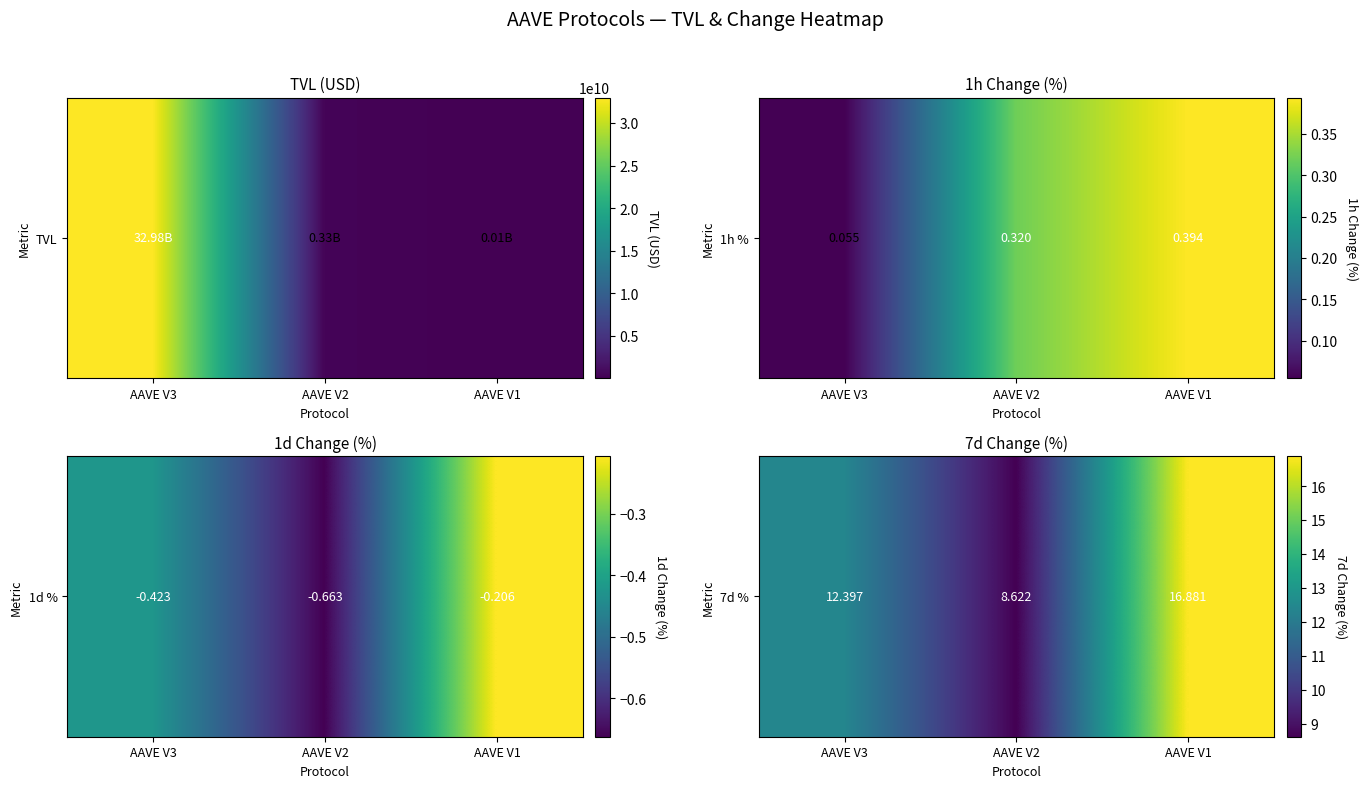

What is the smallest value displayed?

8.6